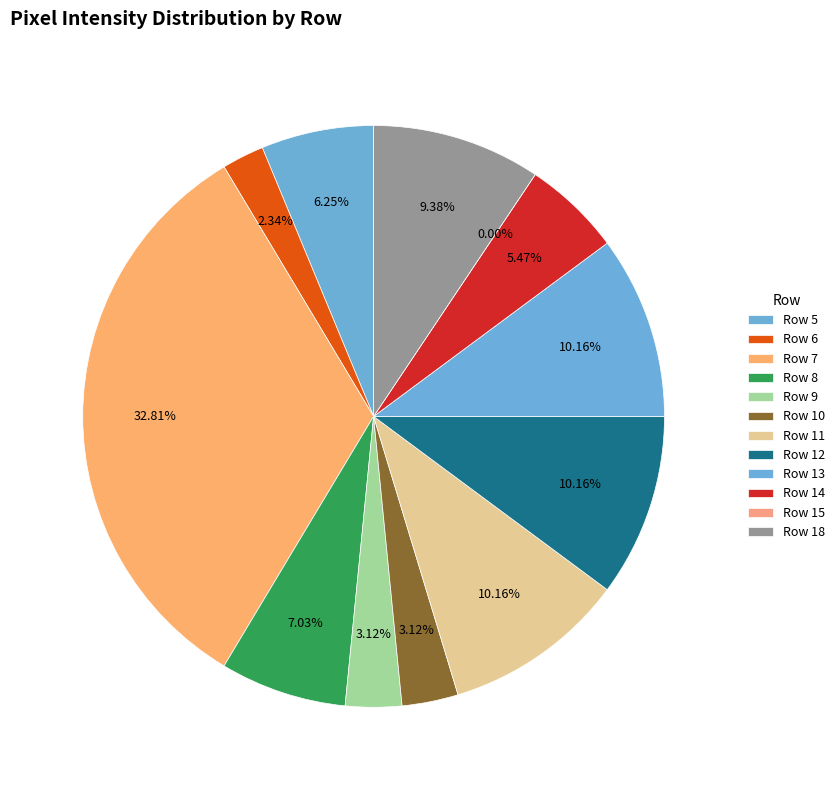

How many slices are in this pie chart?

12